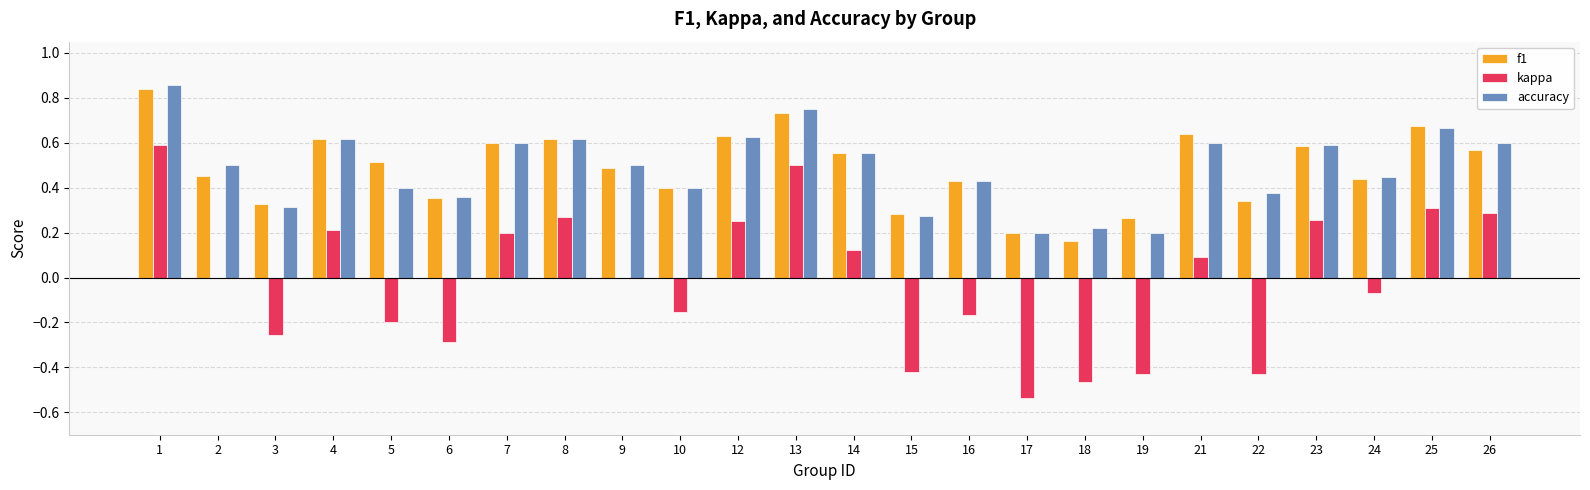

How many groups of bars are there?

24